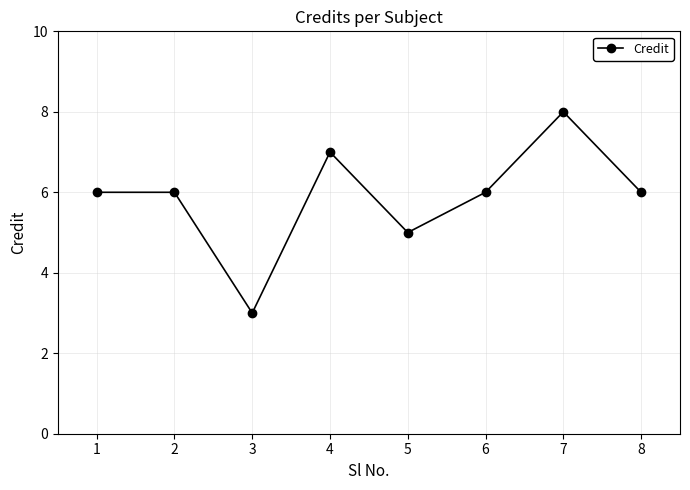

Reading left to right, transcribe all the data shown in this chart.

6	6	3	7	5	6	8	6